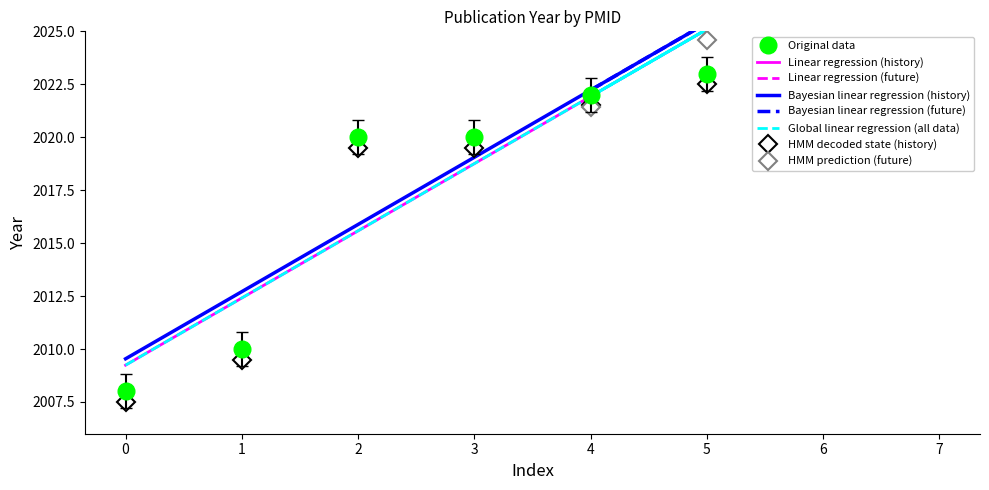

True or false: the data has more than 1 interior local peaks.

False